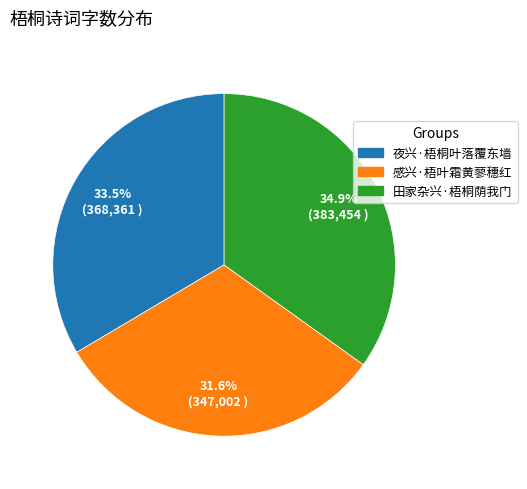

True or false: 感兴·梧叶霜黄蓼穗红 accounts for 20% of the total.

False